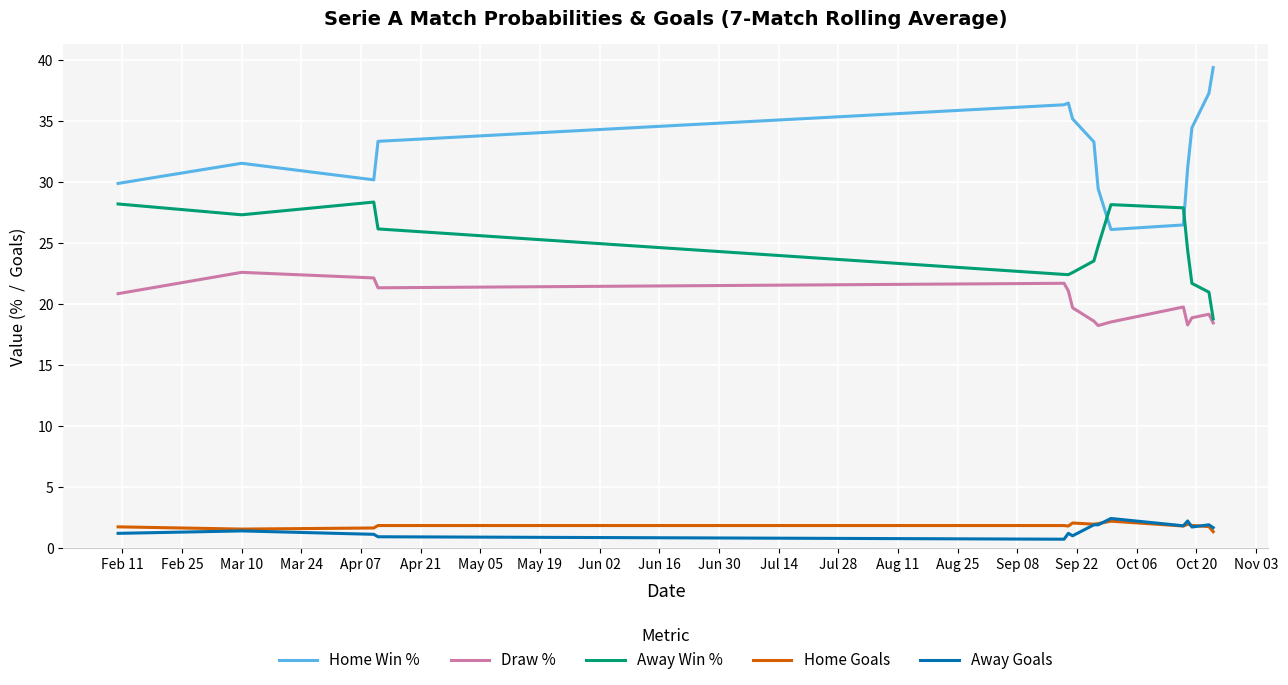

Which series has the largest total across all categories?

Home Win %